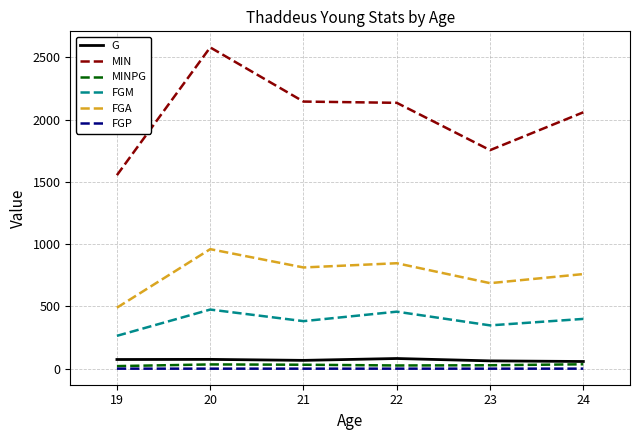

True or false: MIN and FGM cross at least once.

False